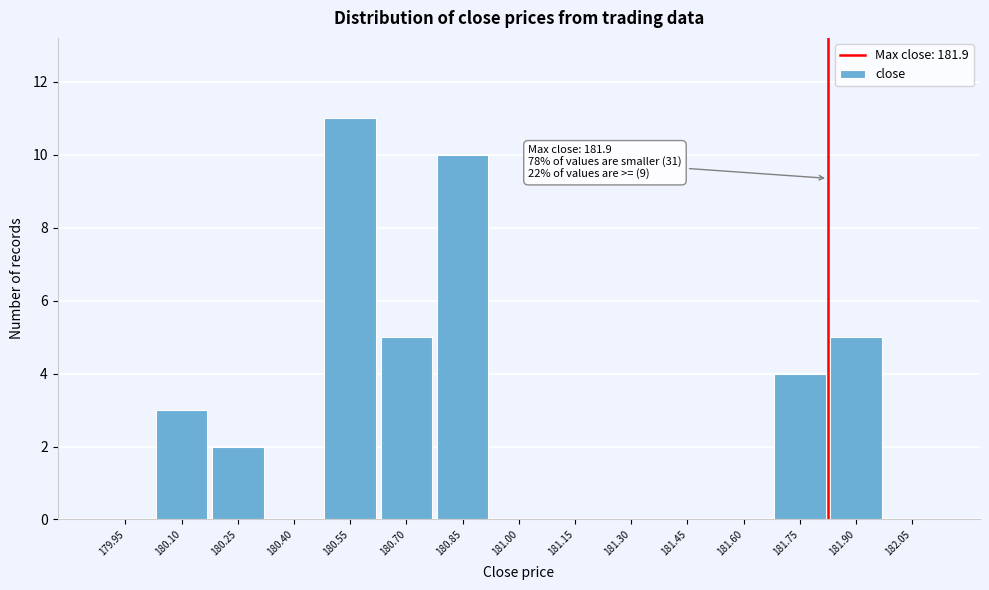

Reading left to right, extract all data points from this chart.

179.95=0	180.10=3	180.25=2	180.40=0	180.55=11	180.70=5	180.85=10	181.00=0	181.15=0	181.30=0	181.45=0	181.60=0	181.75=4	181.90=5	182.05=0